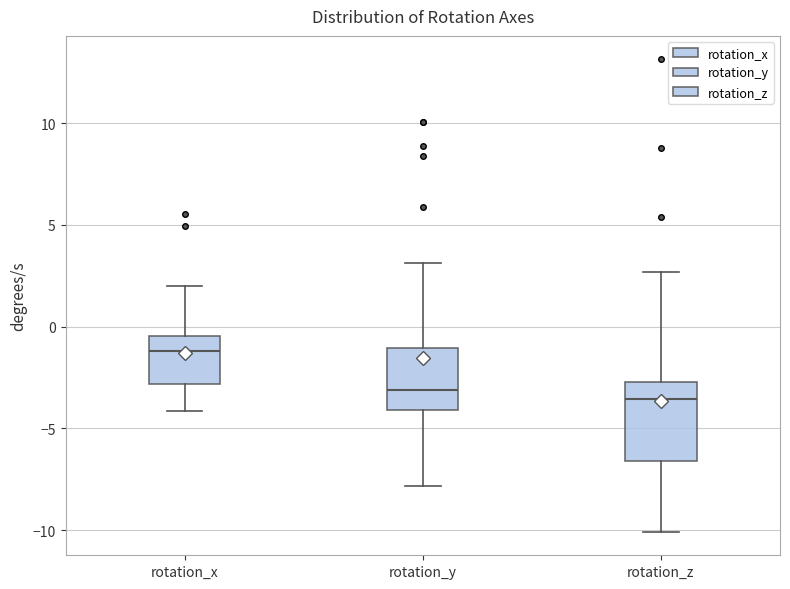

Where does the lower whisker of the box for rotation_x end on the y-axis? The values are not printed on the chart, so give them approximately, as read against the axis.

-4.0